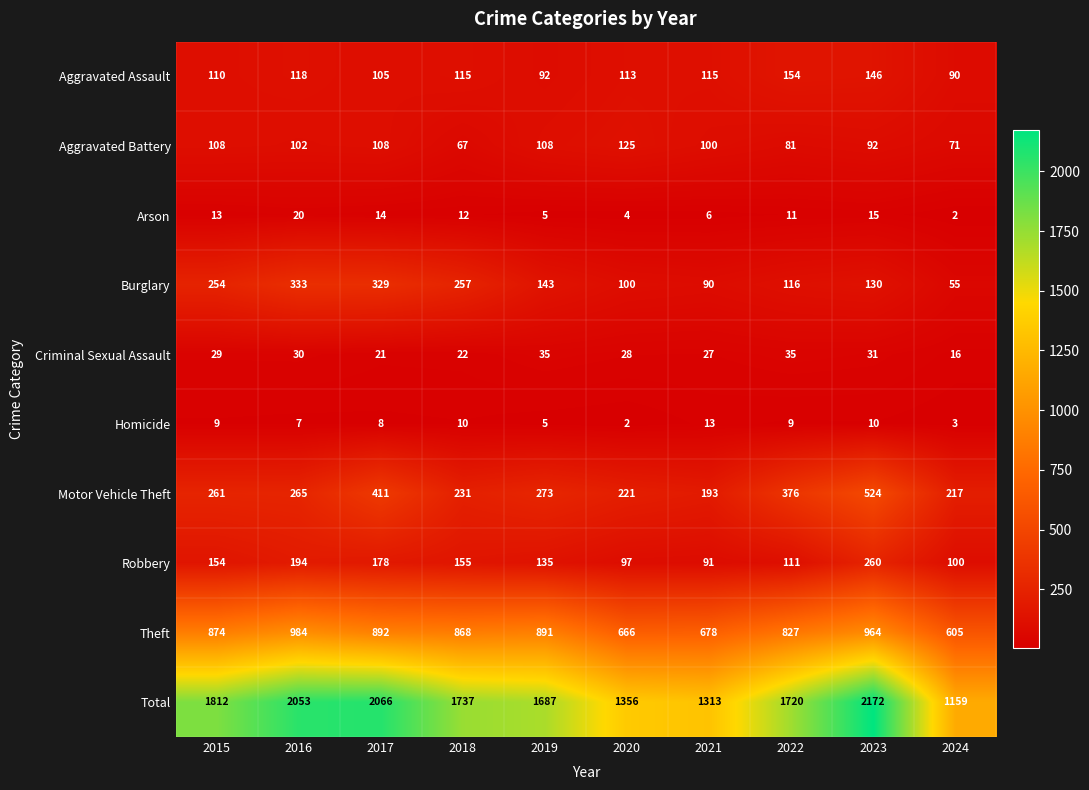

True or false: Burglary has a value of 55 at 2020.

False